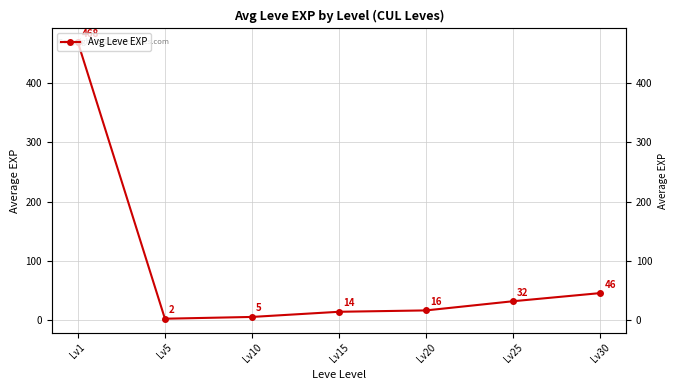

How many interior local valleys (lower than both neighbors) does the data have?

1